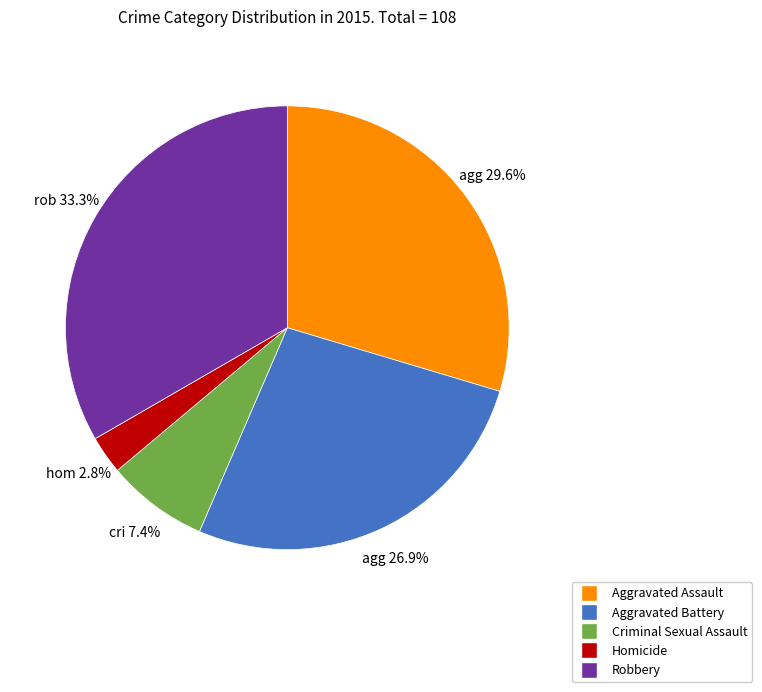

To the nearest percent, what is the average slice percentage?

20%